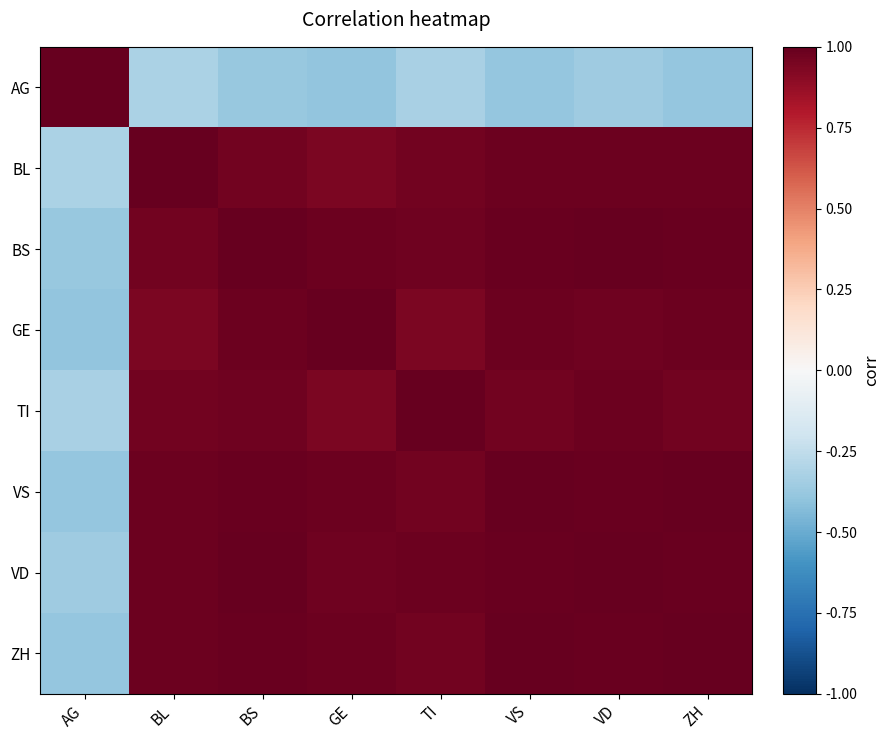

Reading left to right, what are all the values shown in this chart?

AG: AG=1.0	BL=-0.3	BS=-0.4	GE=-0.4	TI=-0.3	VS=-0.4	VD=-0.4	ZH=-0.4
BL: AG=-0.3	BL=1.0	BS=1.0	GE=0.9	TI=1.0	VS=1.0	VD=1.0	ZH=1.0
BS: AG=-0.4	BL=1.0	BS=1.0	GE=1.0	TI=1.0	VS=1.0	VD=1.0	ZH=1.0
GE: AG=-0.4	BL=0.9	BS=1.0	GE=1.0	TI=0.9	VS=1.0	VD=1.0	ZH=1.0
TI: AG=-0.3	BL=1.0	BS=1.0	GE=0.9	TI=1.0	VS=1.0	VD=1.0	ZH=1.0
VS: AG=-0.4	BL=1.0	BS=1.0	GE=1.0	TI=1.0	VS=1.0	VD=1.0	ZH=1.0
VD: AG=-0.4	BL=1.0	BS=1.0	GE=1.0	TI=1.0	VS=1.0	VD=1.0	ZH=1.0
ZH: AG=-0.4	BL=1.0	BS=1.0	GE=1.0	TI=1.0	VS=1.0	VD=1.0	ZH=1.0